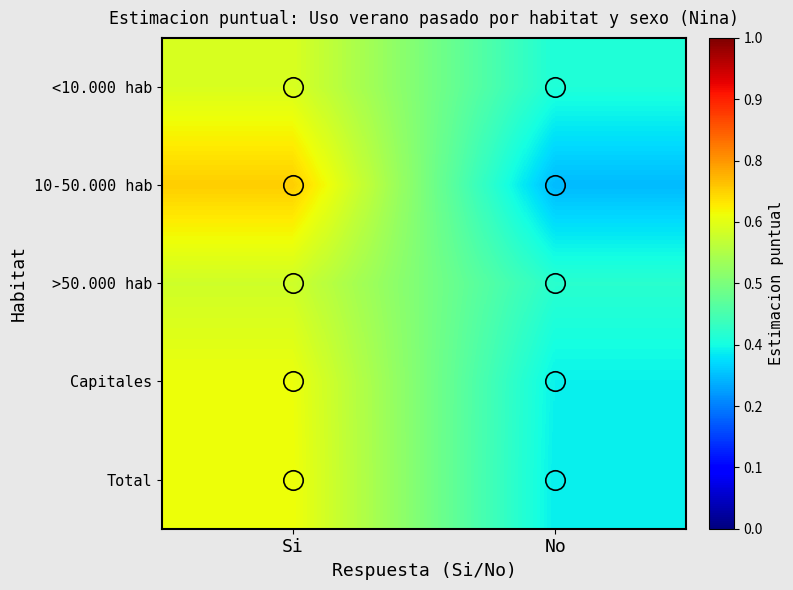

Reading left to right, extract all data points from this chart.

<10.000 hab: Si=0.6	No=0.4
10-50.000 hab: Si=0.7	No=0.3
>50.000 hab: Si=0.6	No=0.4
Capitales: Si=0.6	No=0.4
Total: Si=0.6	No=0.4